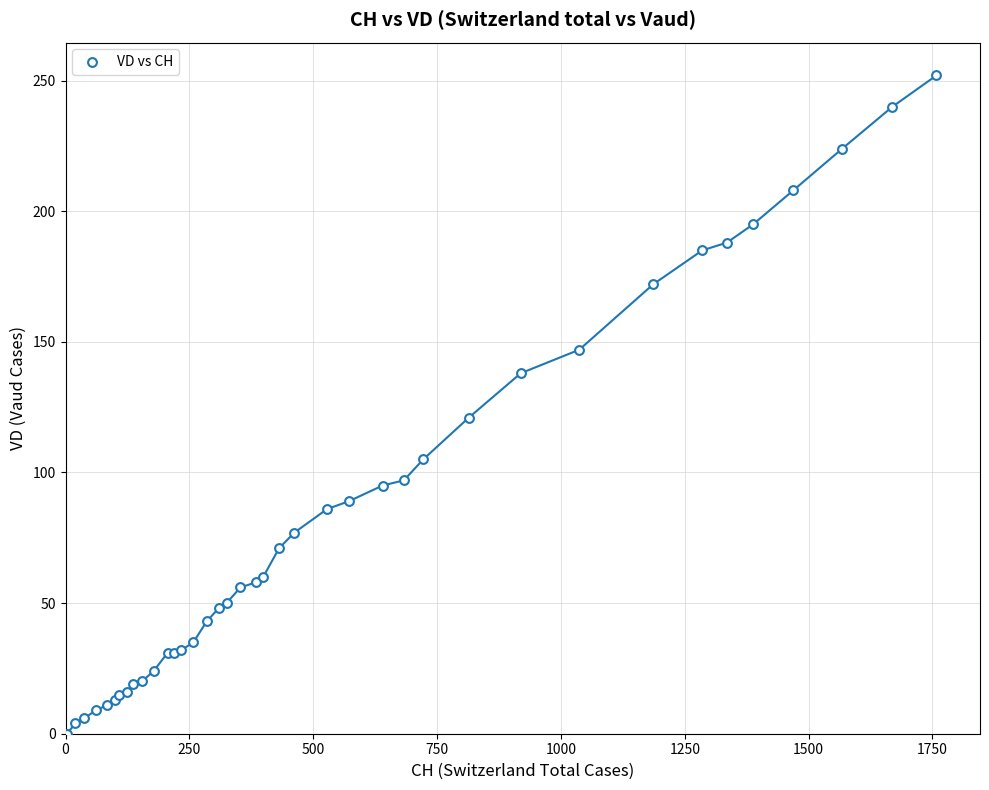

What Y value in the scatter plot is closest to 126?

121